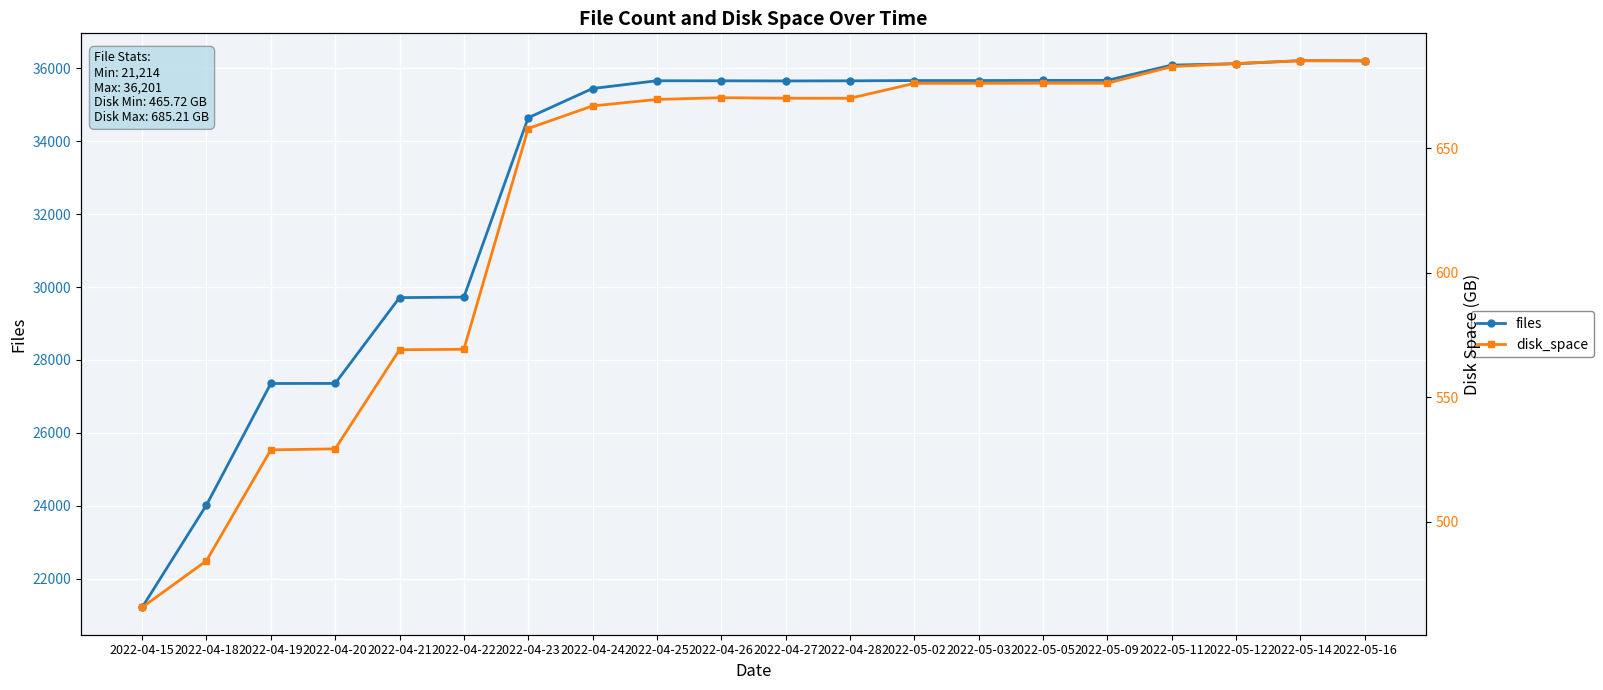

What is the label of the 12th point from the left?

2022-04-28